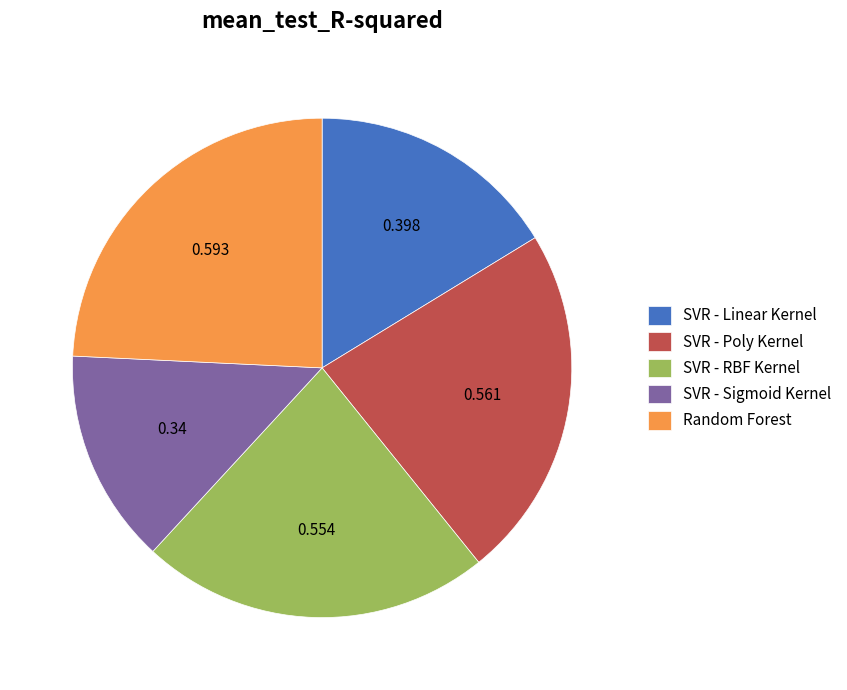

Combined, do Random Forest and SVR - Sigmoid Kernel account for over 50%?

No